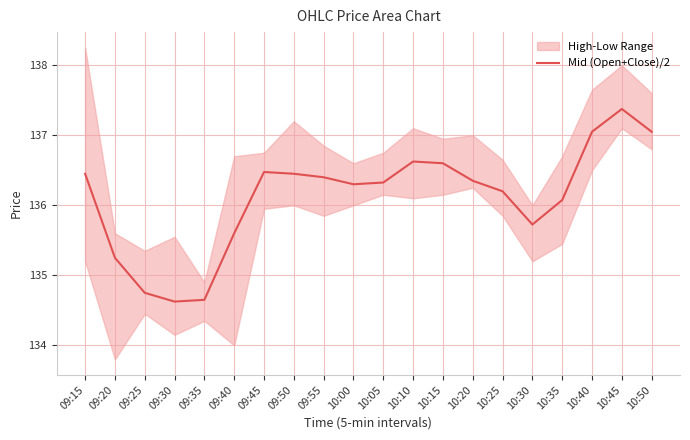

The chart shows a value of 136.2 at 10:25. True or false?

True